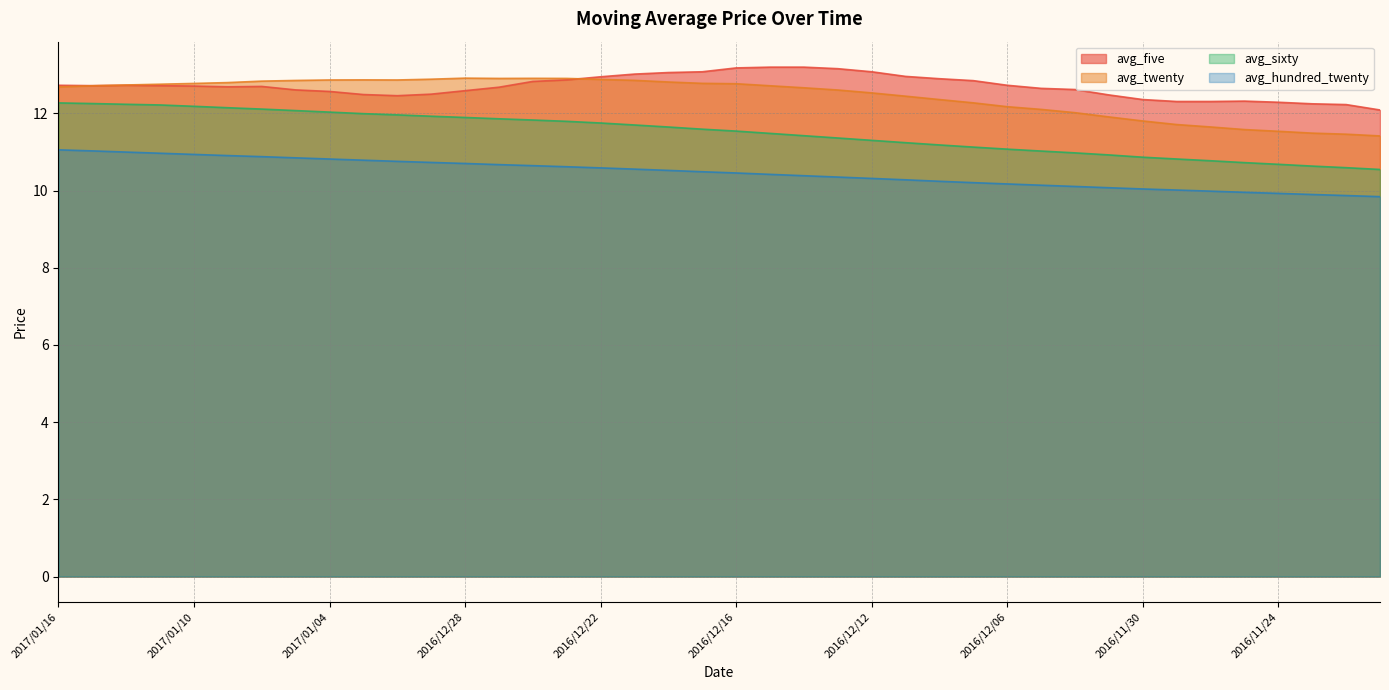

Between 2017/01/06 and 2016/11/28, which series saw the biggest shift?

avg_sixty